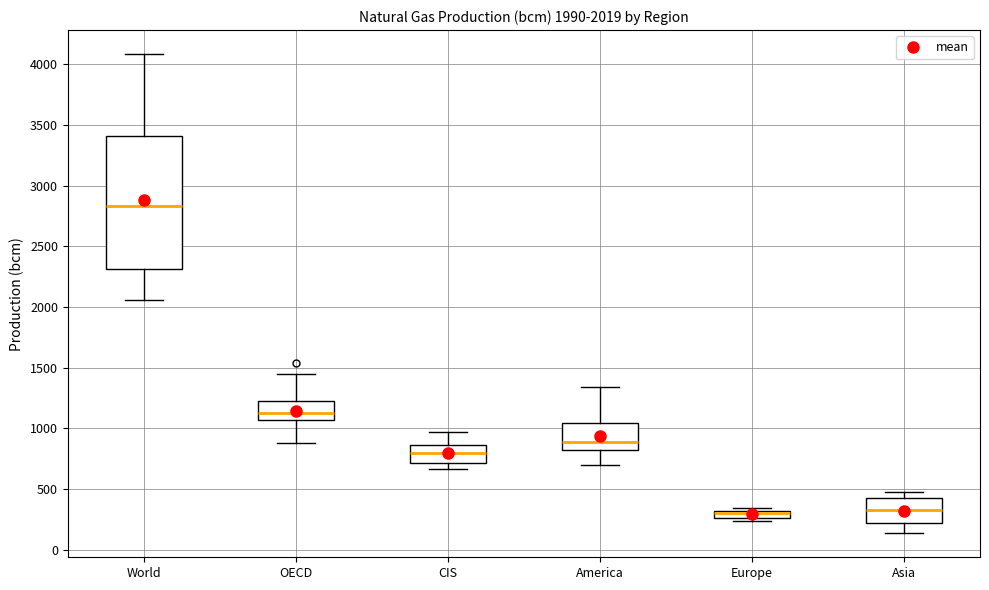

Which box is the tallest, from its lower edge to its upper edge?

World